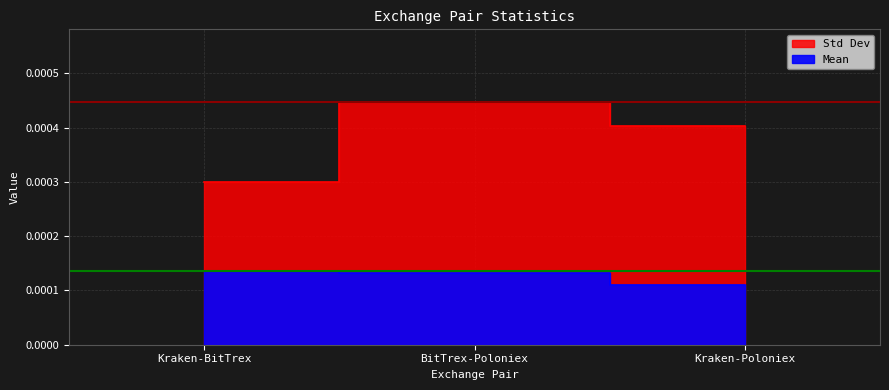

How many lines are shown in the chart?

2